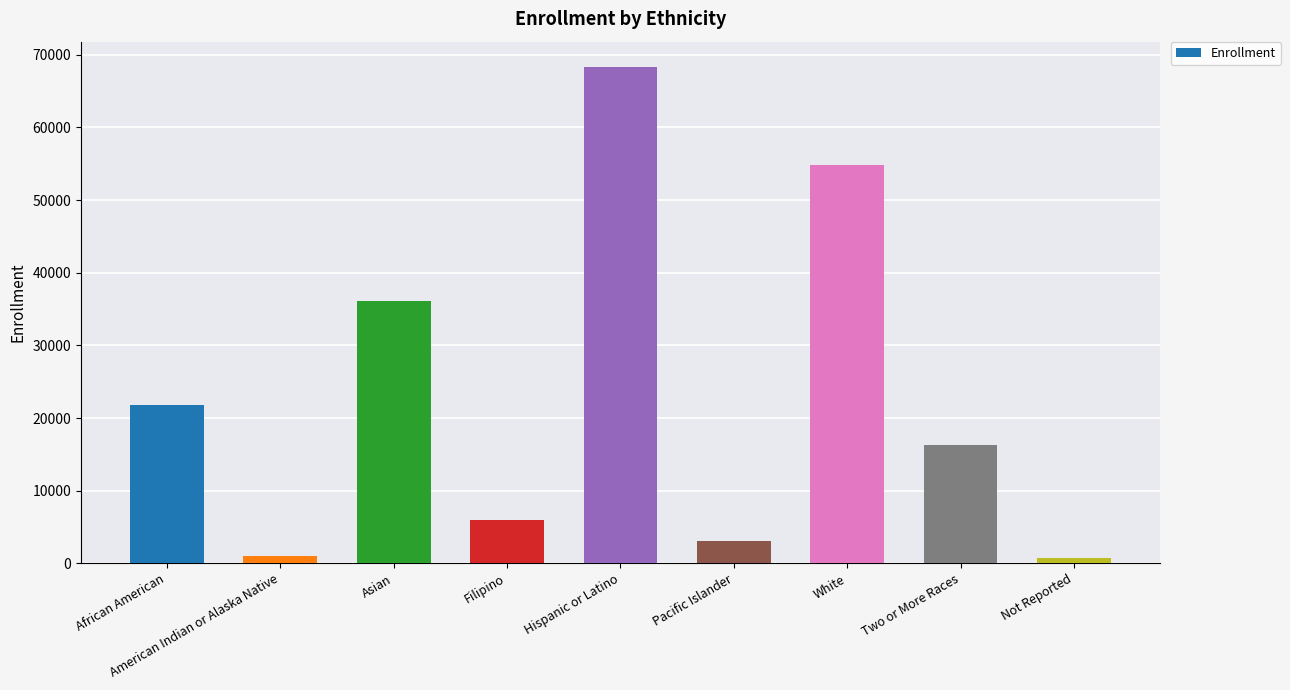

Is it true that the value at White is 81777?

False